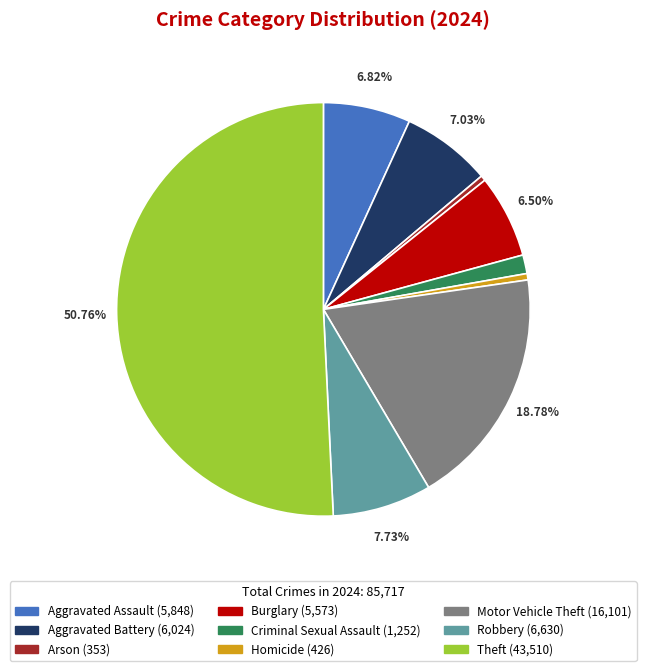

How many slices are in this pie chart?

9